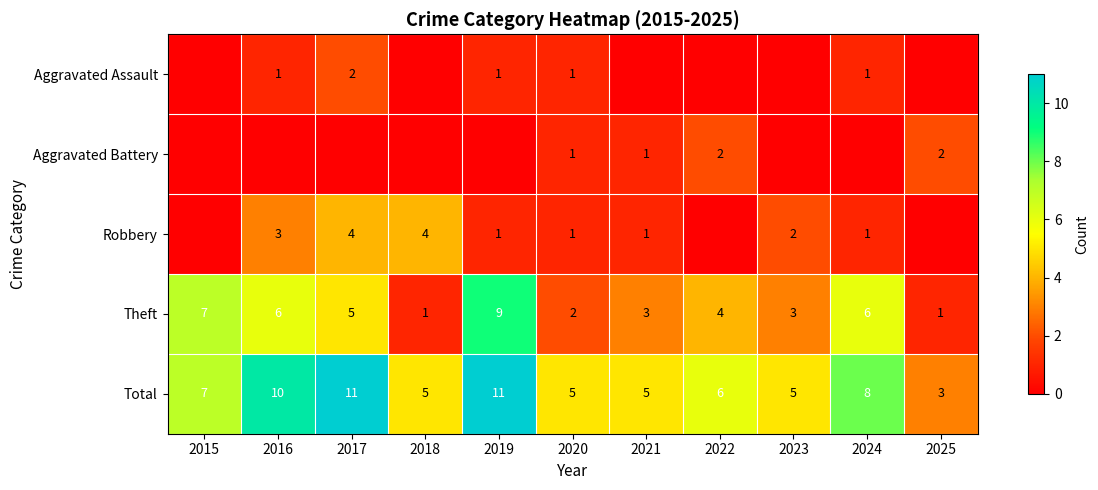

How many data points in Total are less than 6?

5